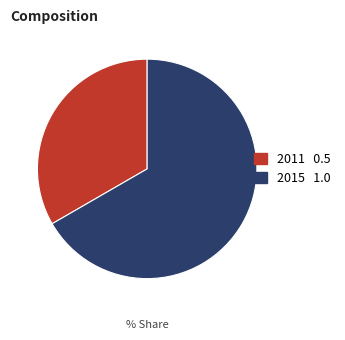

Approximately how many times larger is the value at 2011 compared to 2015?

0.5